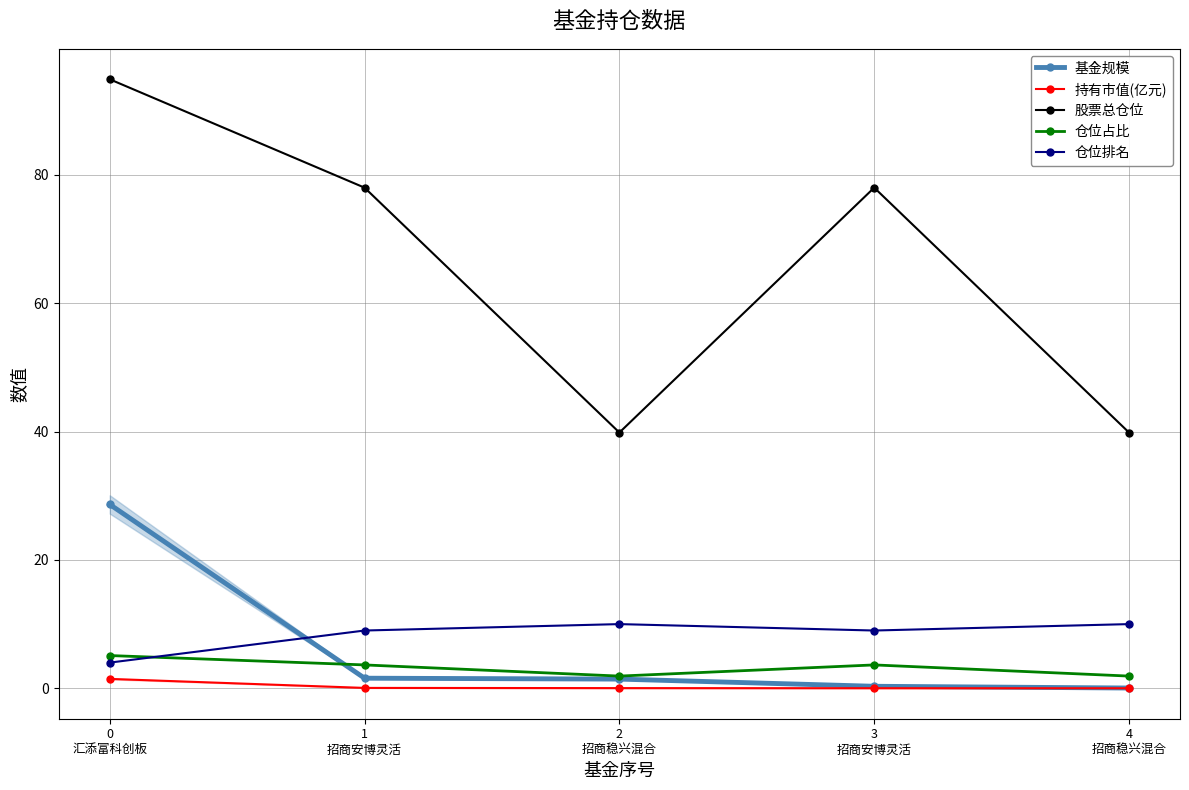

Reading left to right, extract all data points from this chart.

基金规模: 28.6	1.6	1.4	0.3	0.0
持有市值(亿元): 1.5	0.1	0.0	0.0	0.0
股票总仓位: 94.9	78.0	39.9	78.0	39.9
仓位占比: 5.1	3.6	1.9	3.6	1.9
仓位排名: 4.0	9.0	10.0	9.0	10.0